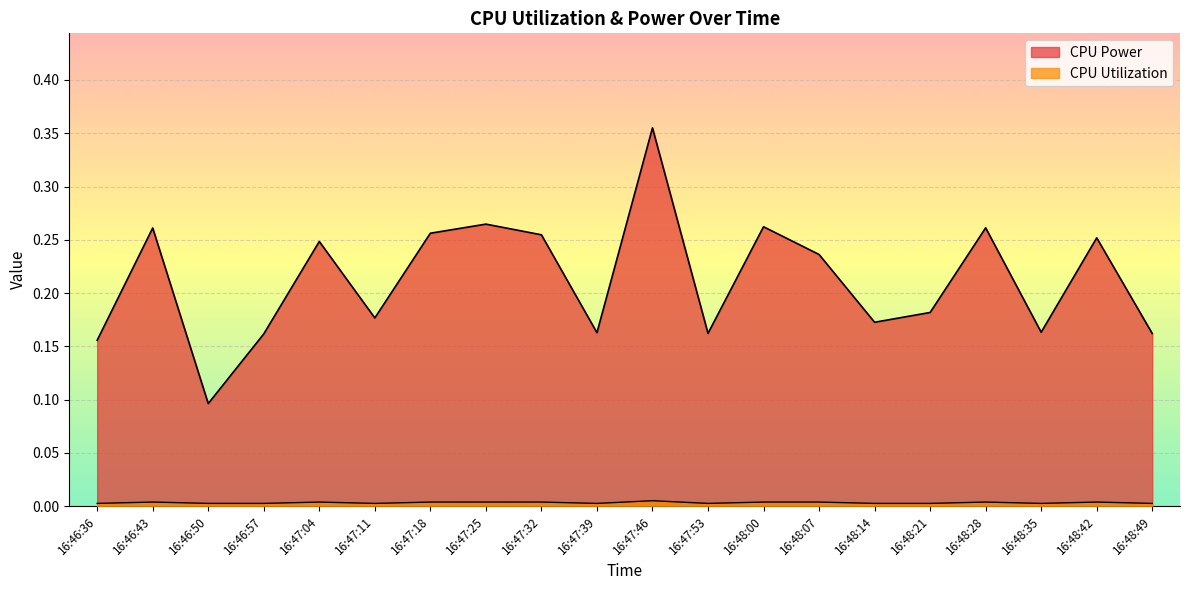

Which category has the lowest value in the CPU Utilization series?

16:47:11